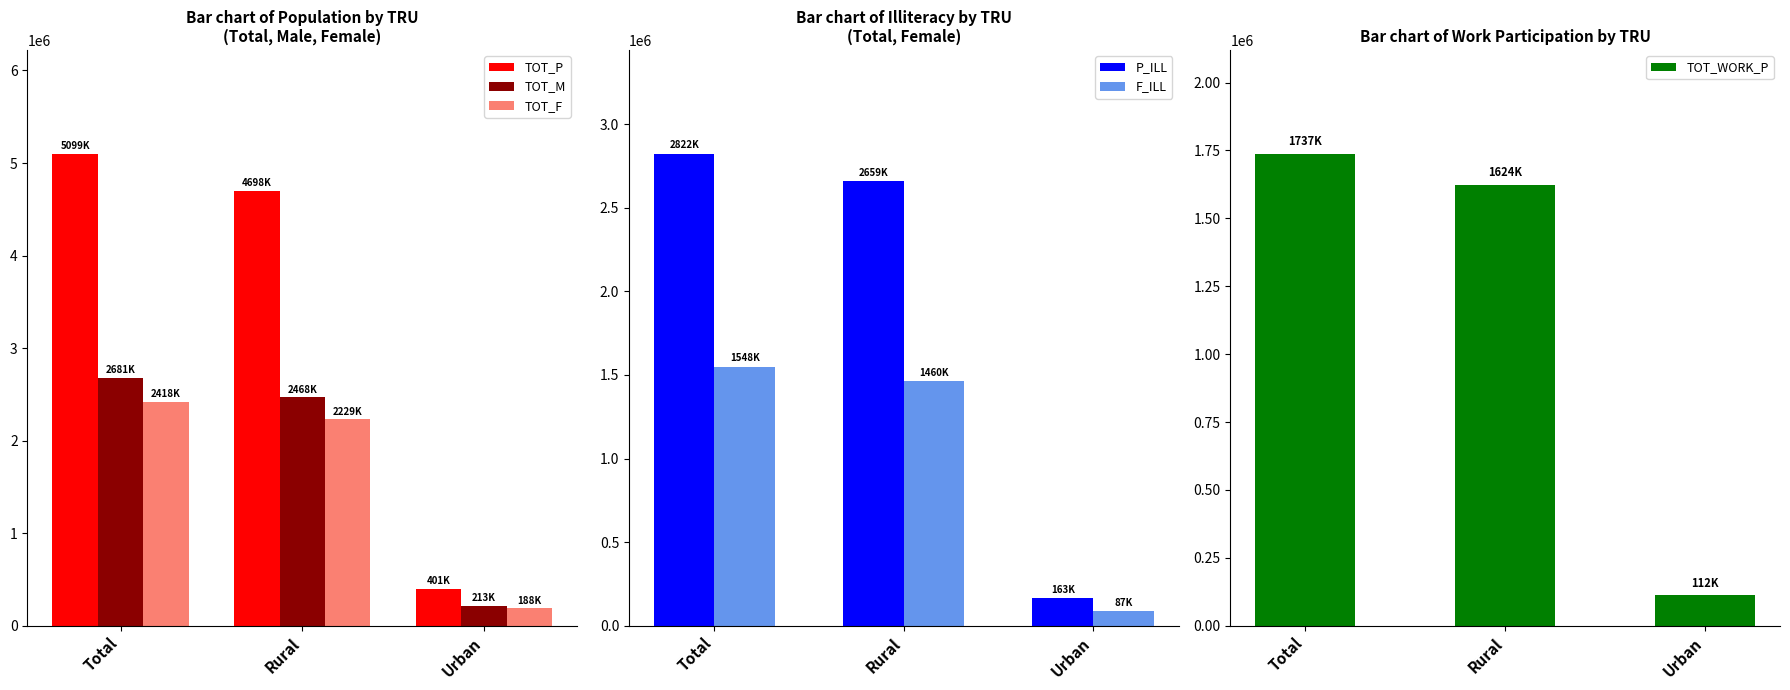

At which label is P_ILL closest to 1492790?

Rural